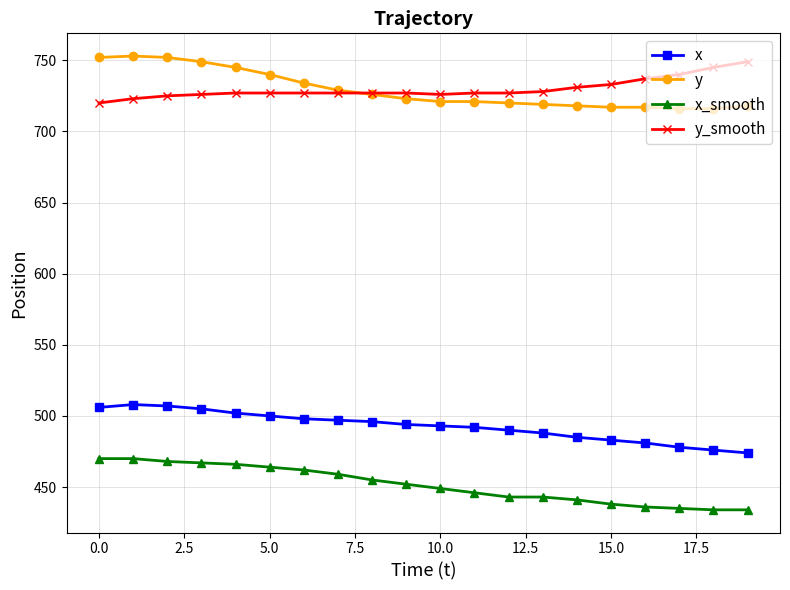

What is the value of the x point at the 8th from the left?

497